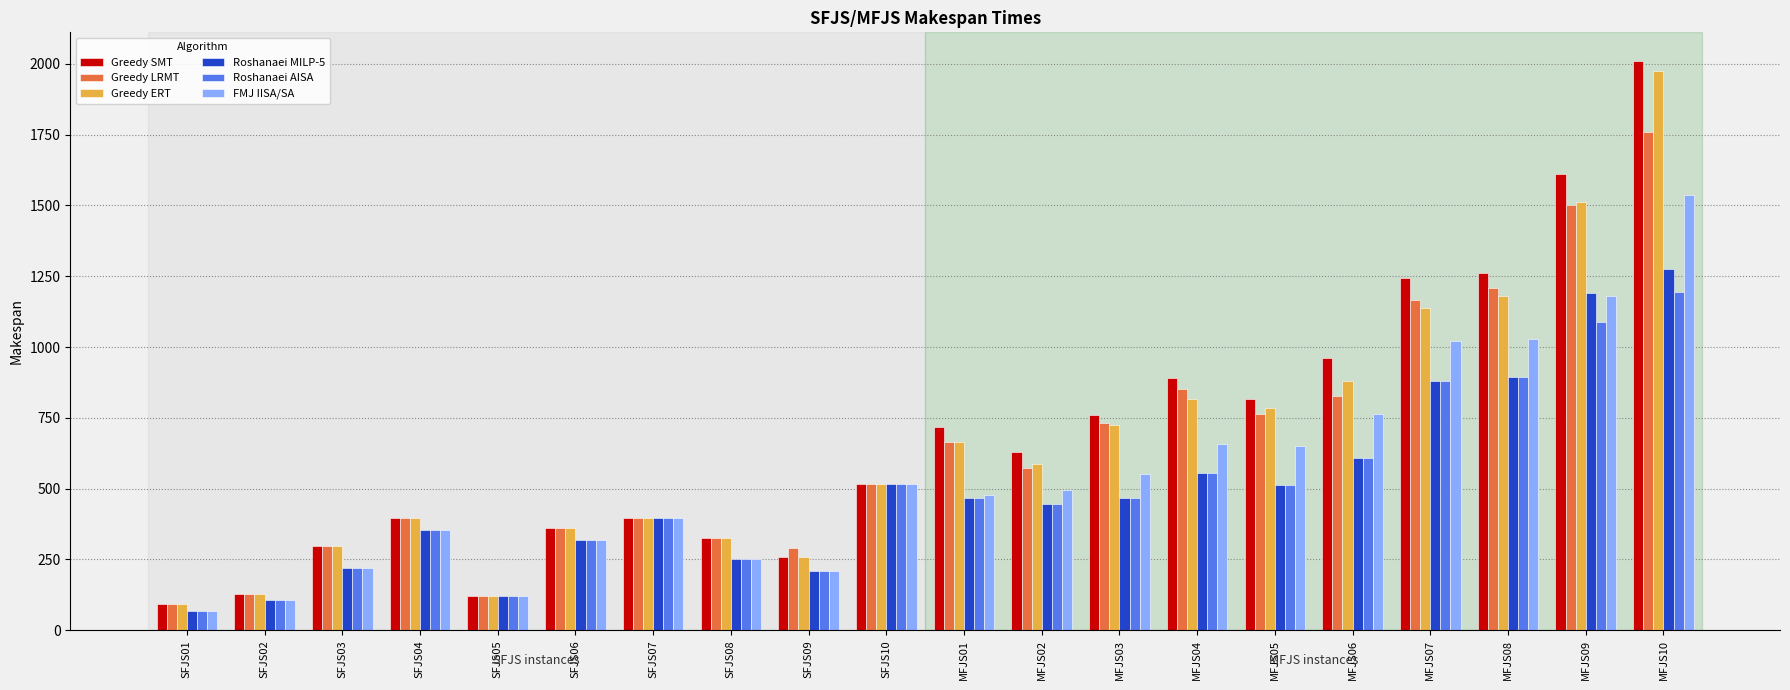

How many bars are there in each group?

6